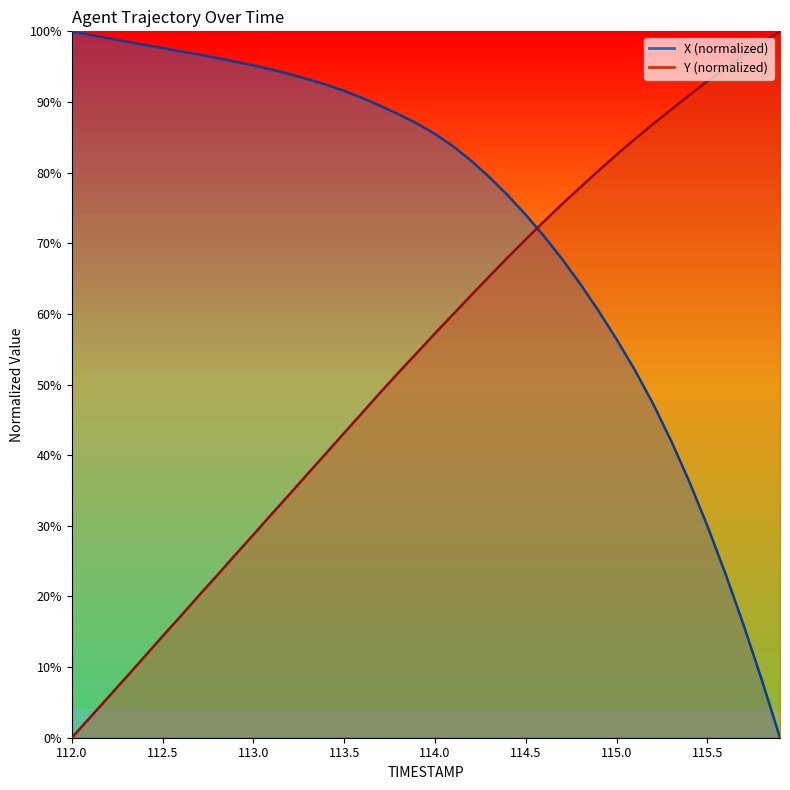

Reading left to right, list all the values displayed in this chart.

X: 100.0	99.5	99.0	98.6	98.1	97.6	97.2	96.7	96.2	95.7	95.2	94.6	93.9	93.2	92.5	91.6	90.6	89.4	88.3	87.0	85.5	83.7	81.7	79.4	76.8	74.0	71.0	67.8	64.2	60.5	56.4	52.1	47.3	42.1	36.3	30.0	23.2	15.9	8.2	0.0
Y: 0.0	2.9	5.7	8.6	11.5	14.4	17.2	20.1	23.0	25.9	28.7	31.6	34.5	37.4	40.2	43.1	46.0	48.9	51.7	54.5	57.2	59.9	62.7	65.3	68.0	70.6	73.1	75.5	77.9	80.3	82.5	84.7	86.9	88.9	91.0	92.9	94.8	96.6	98.3	100.0